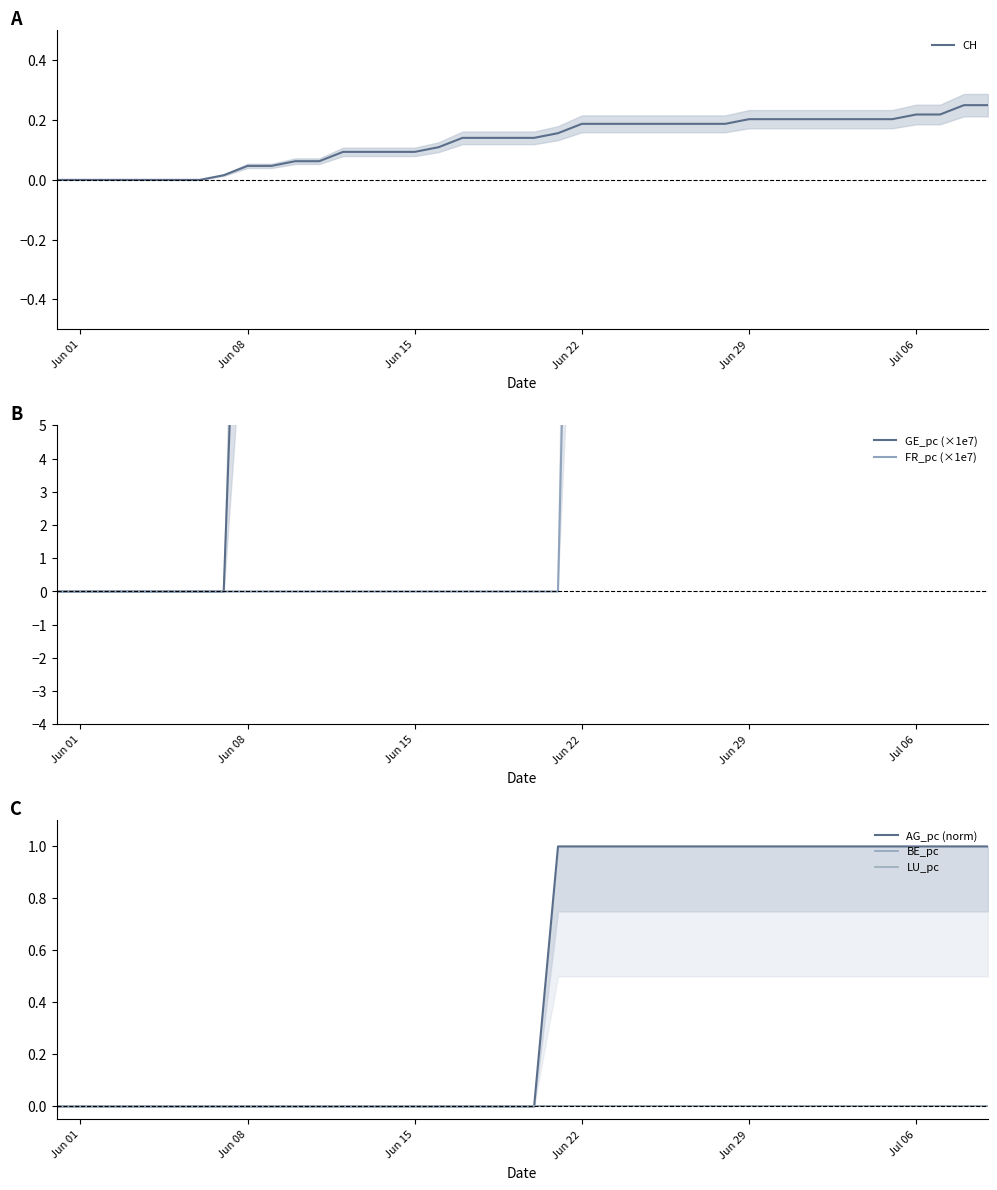

What are all the series names shown in the legend?

CH, GE_pc (×1e7), FR_pc (×1e7), AG_pc (norm), BE_pc, LU_pc